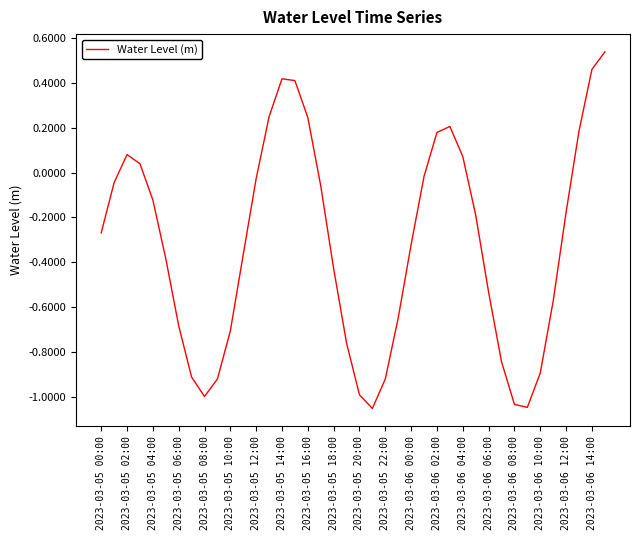

The value at 2023-03-05 08:00 is -1.5. True or false?

False